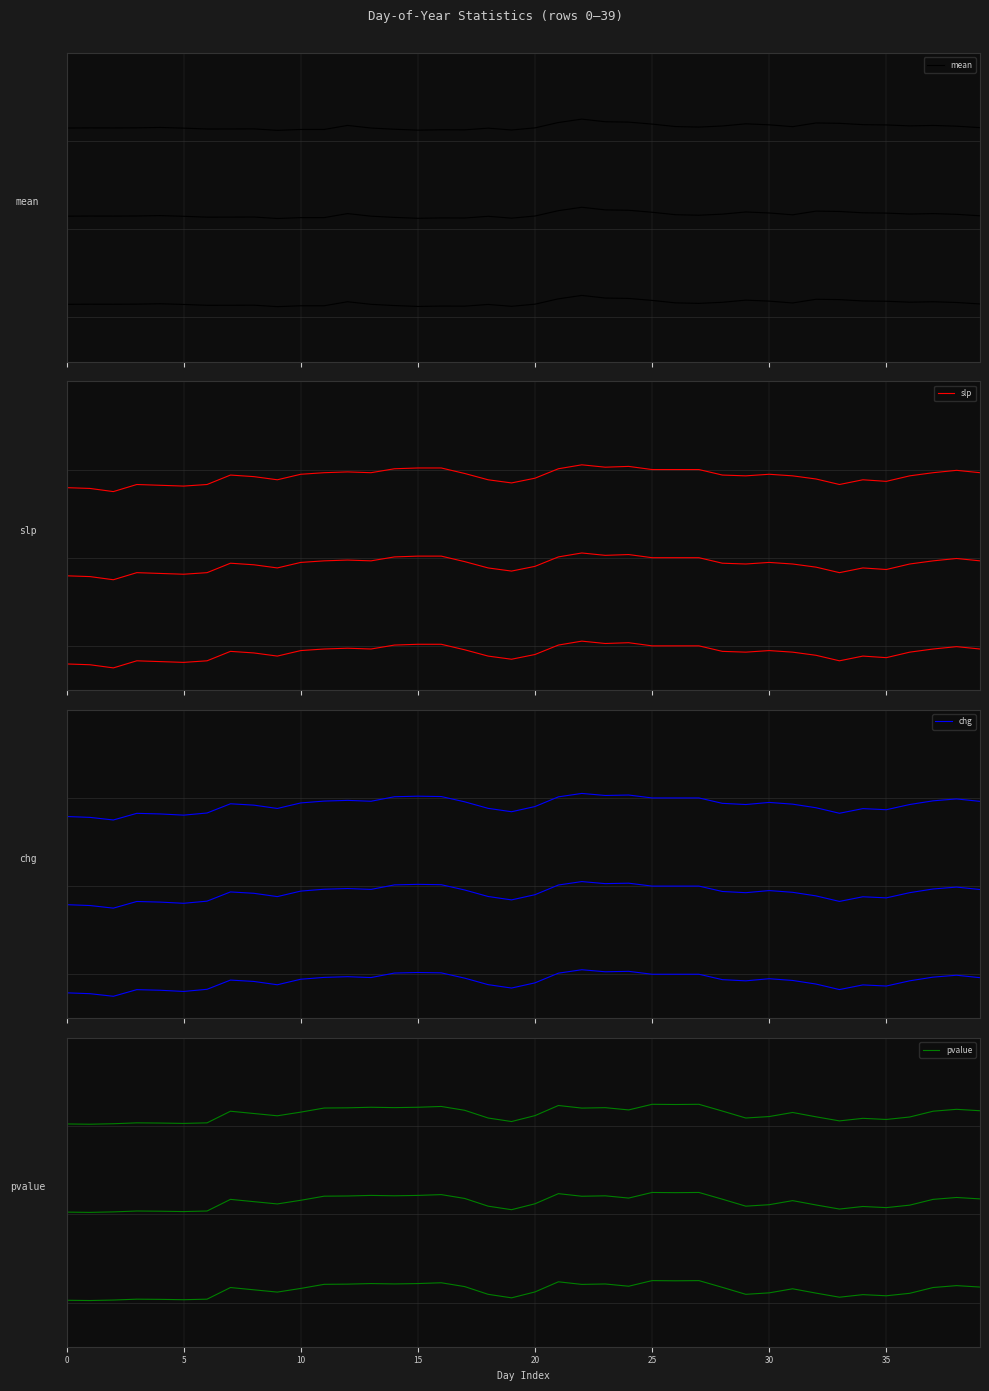

What is the difference between the mean values at 20 and 21?

0.1